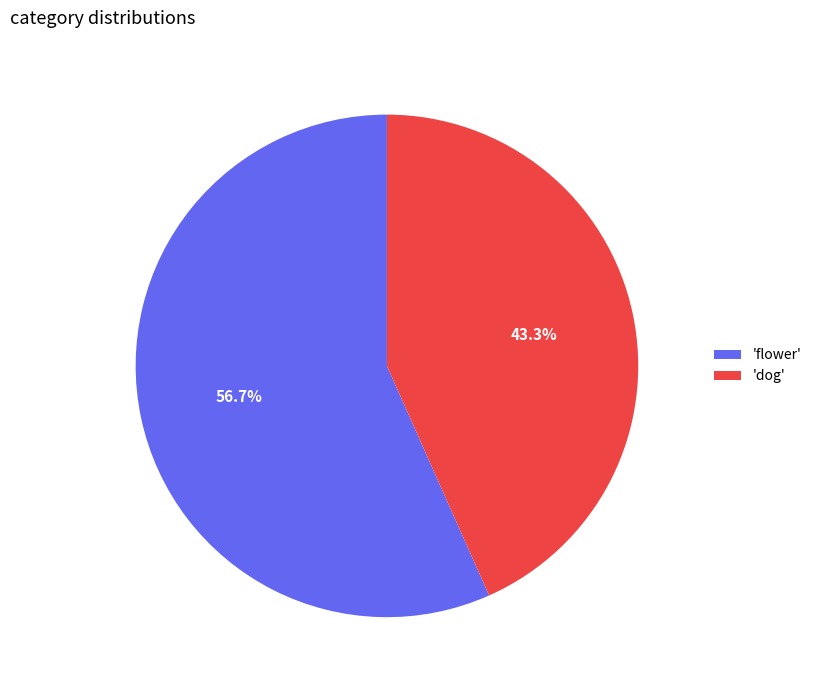

What is the ratio of the value at 'dog' to the value at 'flower'?

0.8